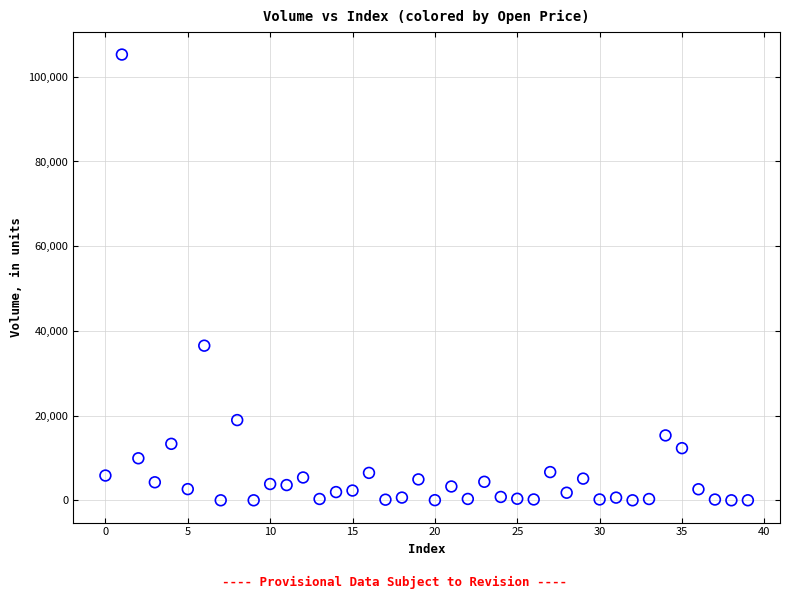

What is the range of Y values (max minus min)?

105249.4